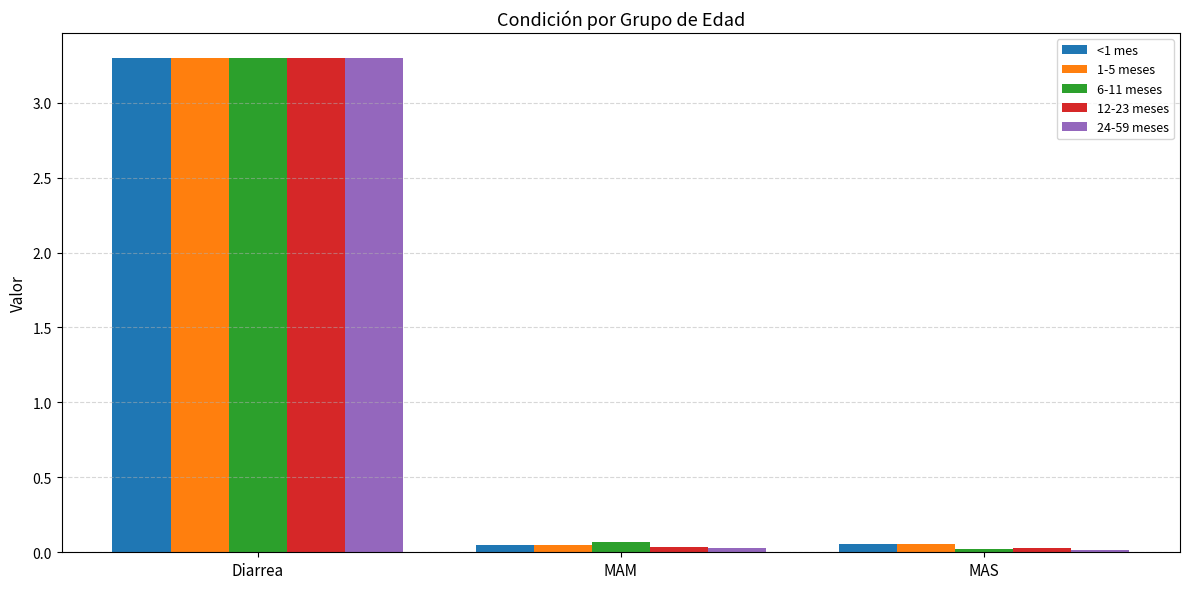

Which series has the widest spread of values?

24-59 meses